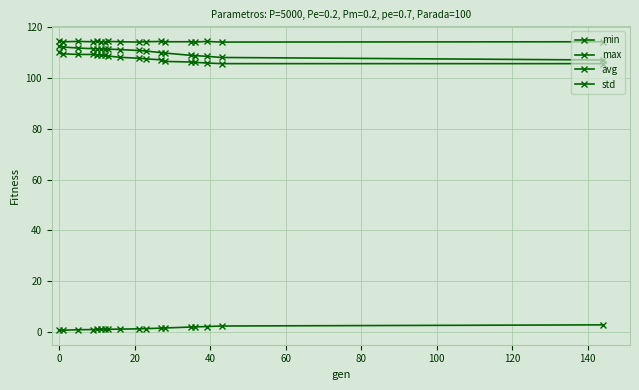

What is the difference between the maximum and minimum values in the std series?

2.1